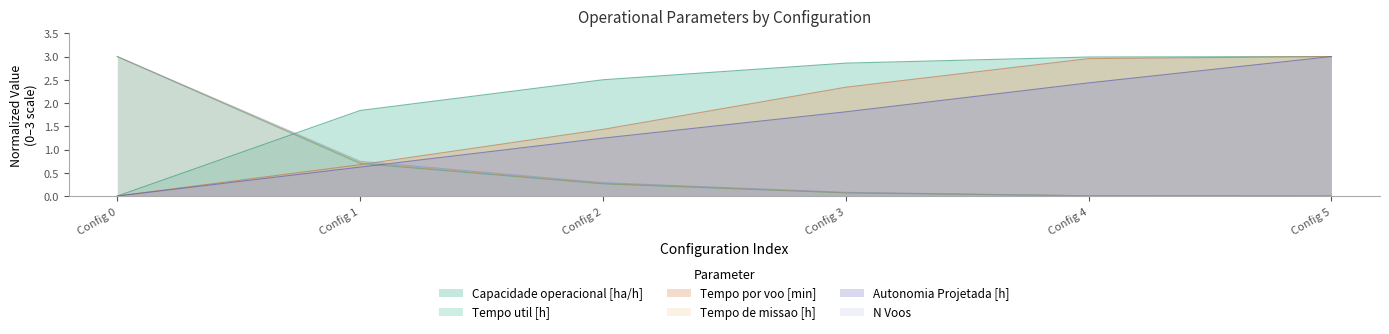

Which series has the largest range (max minus min)?

Capacidade operacional [ha/h]